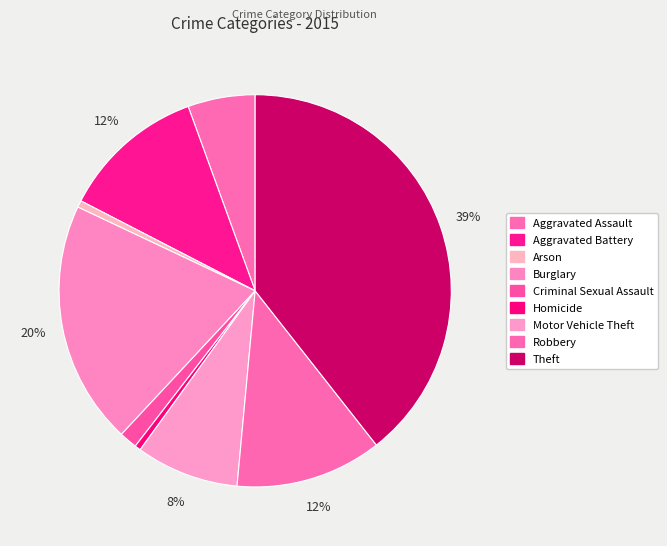

How many slices are in this pie chart?

9